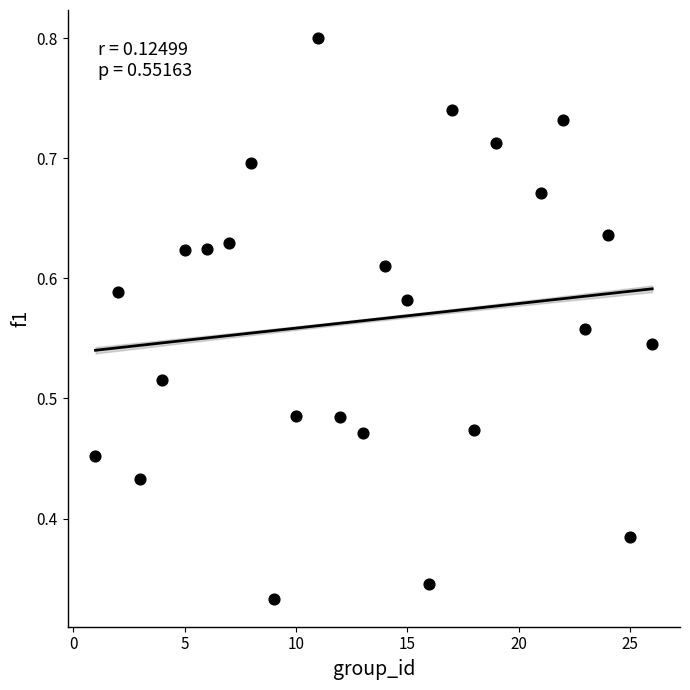

What is the range of X values (max minus min)?

25.0